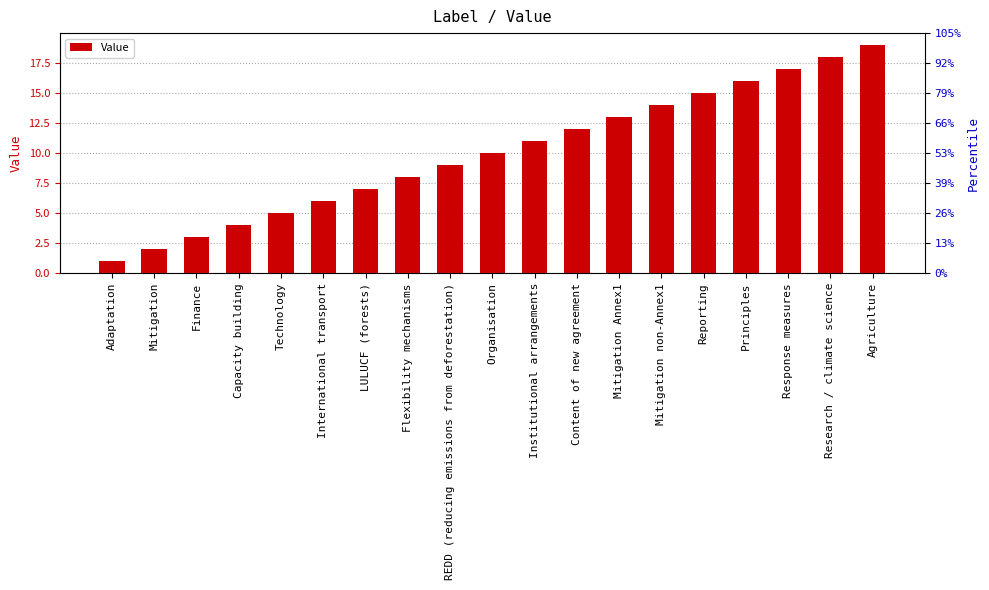

List the labels in order of value, smallest first.

Adaptation, Mitigation, Finance, Capacity building, Technology, International transport, LULUCF (forests), Flexibility mechanisms, REDD (reducing emissions from deforestation), Organisation, Institutional arrangements, Content of new agreement, Mitigation Annex1, Mitigation non-Annex1, Reporting, Principles, Response measures, Research / climate science, Agriculture